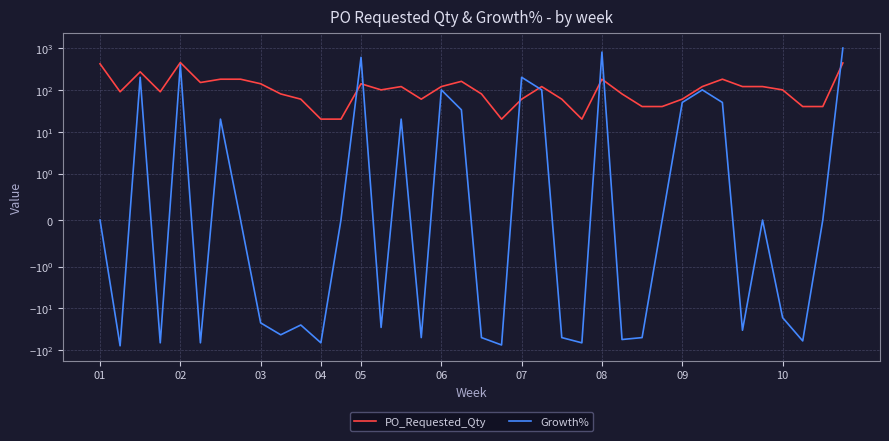

Between 28 and 36, which series saw the biggest shift?

PO_Requested_Qty